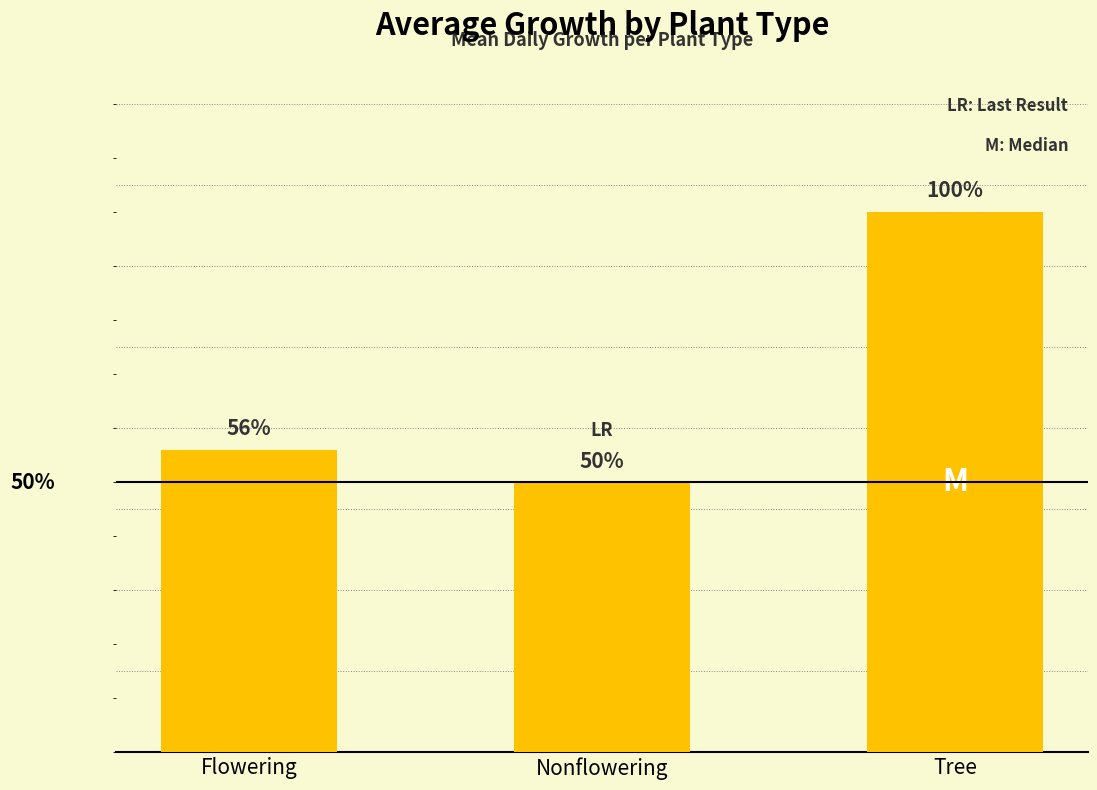

What is the change in value from Flowering to Nonflowering?

-0.2